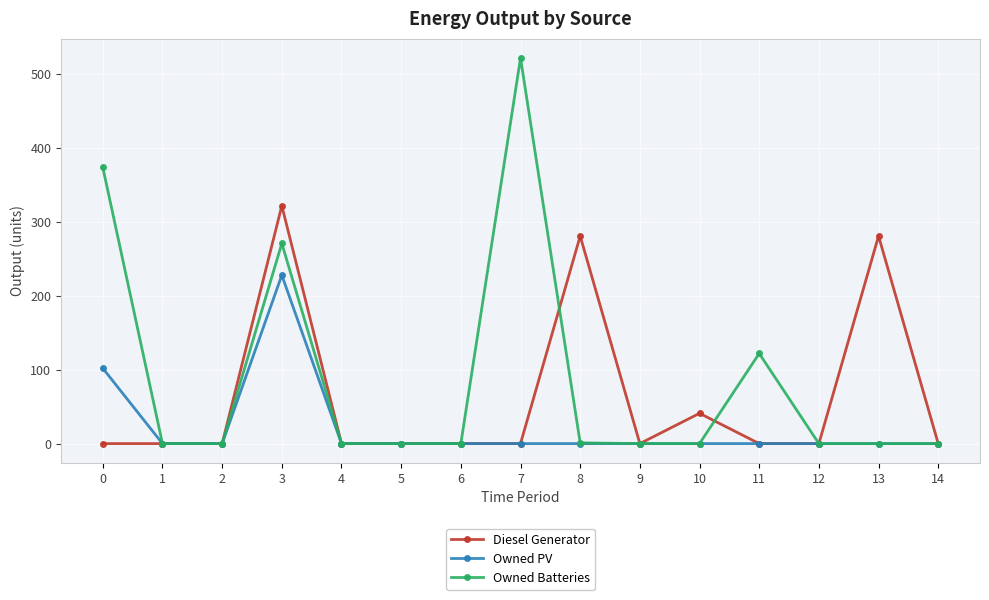

Where is the first local maximum for Owned PV?

3